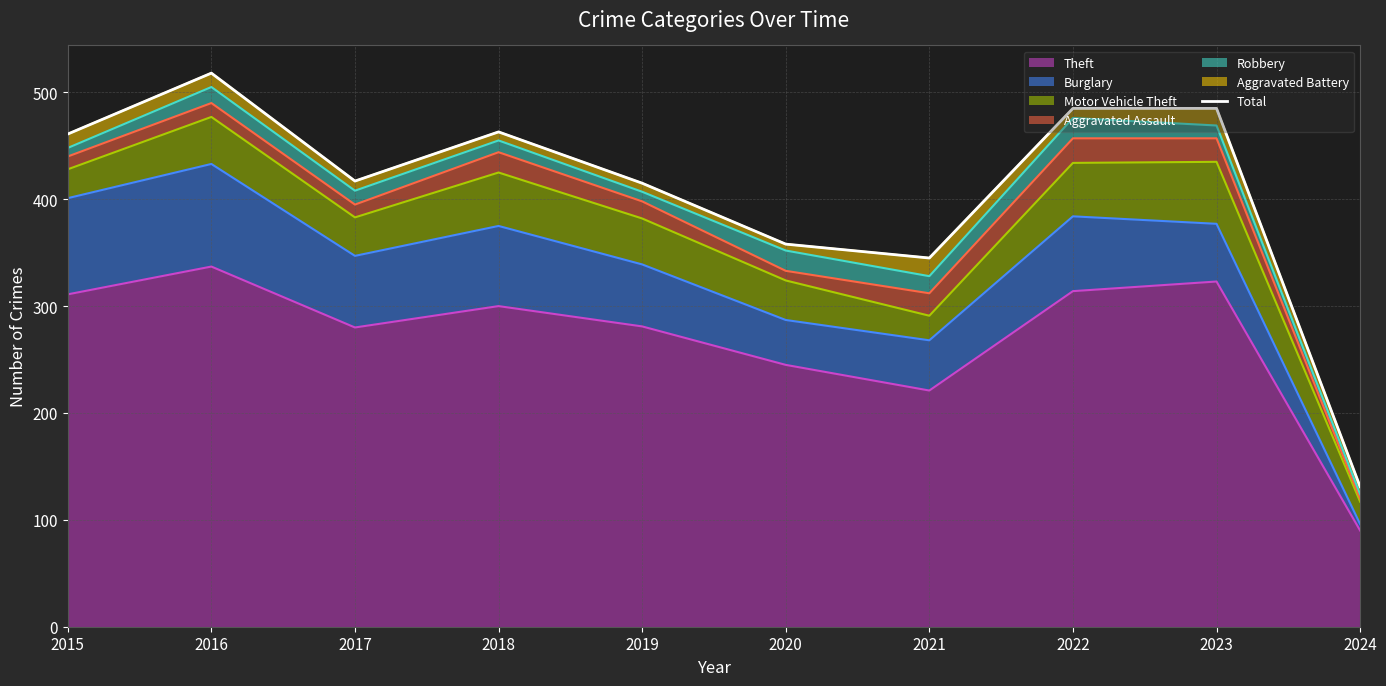

Rank the categories by value from highest to lowest.

2016, 2022, 2023, 2018, 2015, 2017, 2019, 2020, 2021, 2024